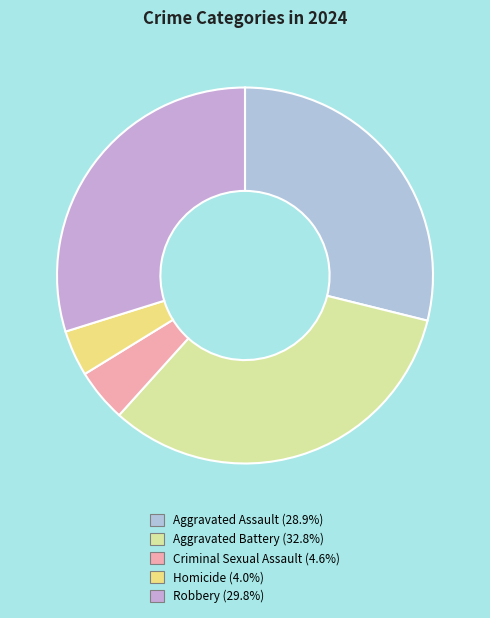

True or false: Criminal Sexual Assault accounts for 5% of the total.

True